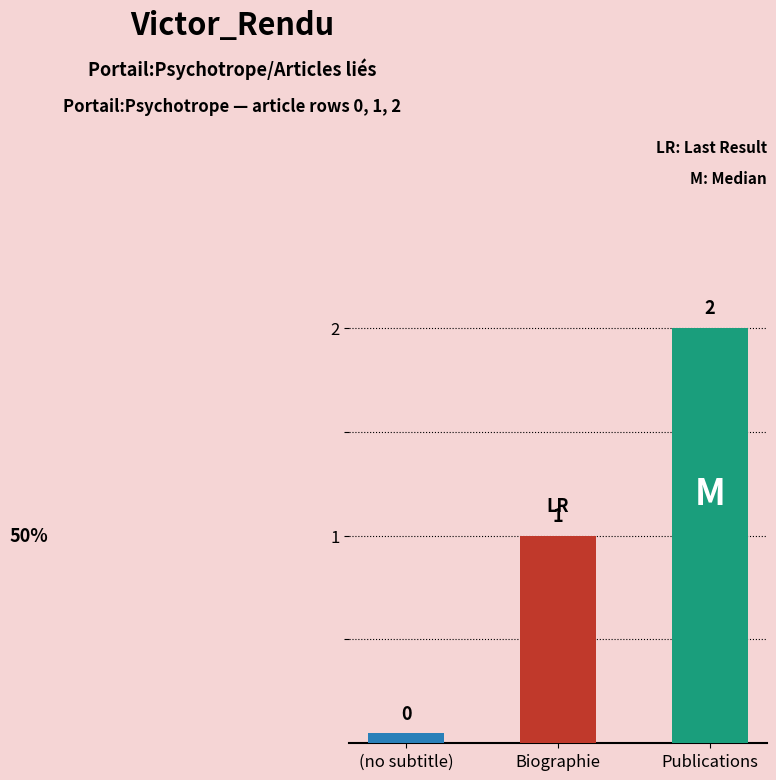

The chart shows a value of 2 at Victor_Rendu (row 2). True or false?

True